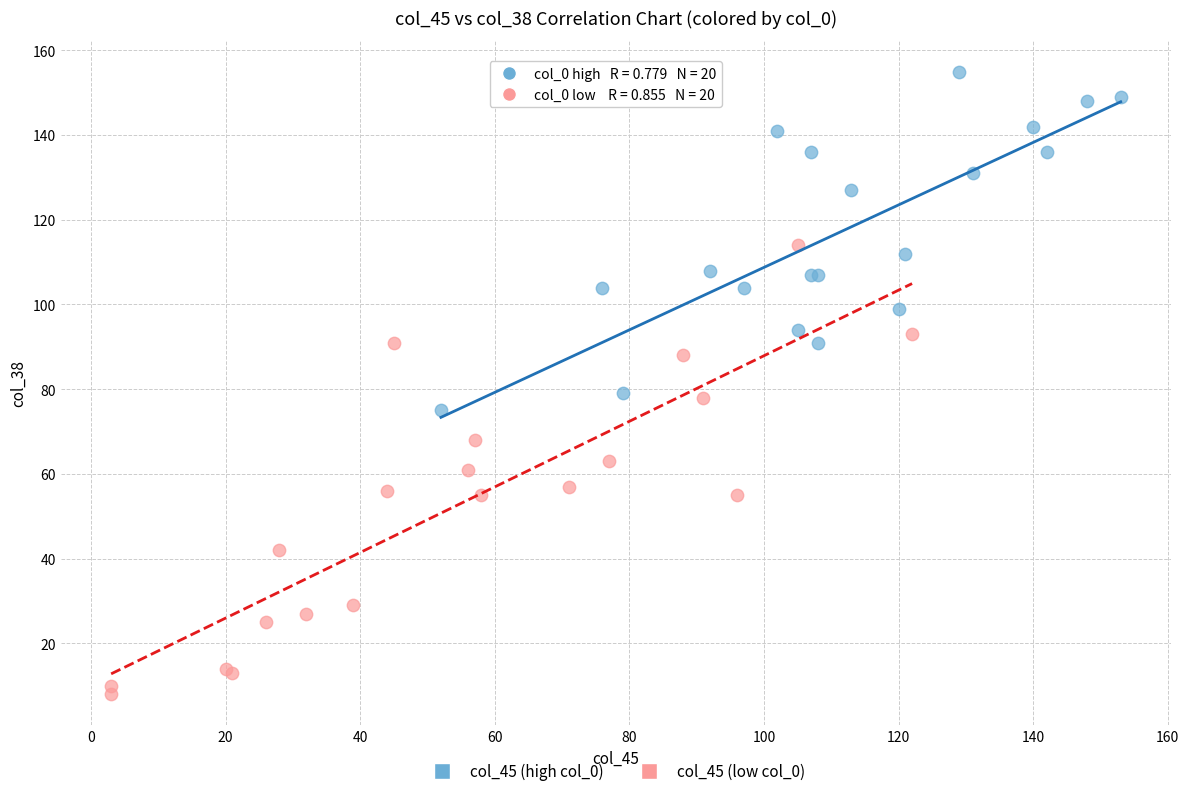

Which series contains the highest Y value?

col_45 (high col_0)